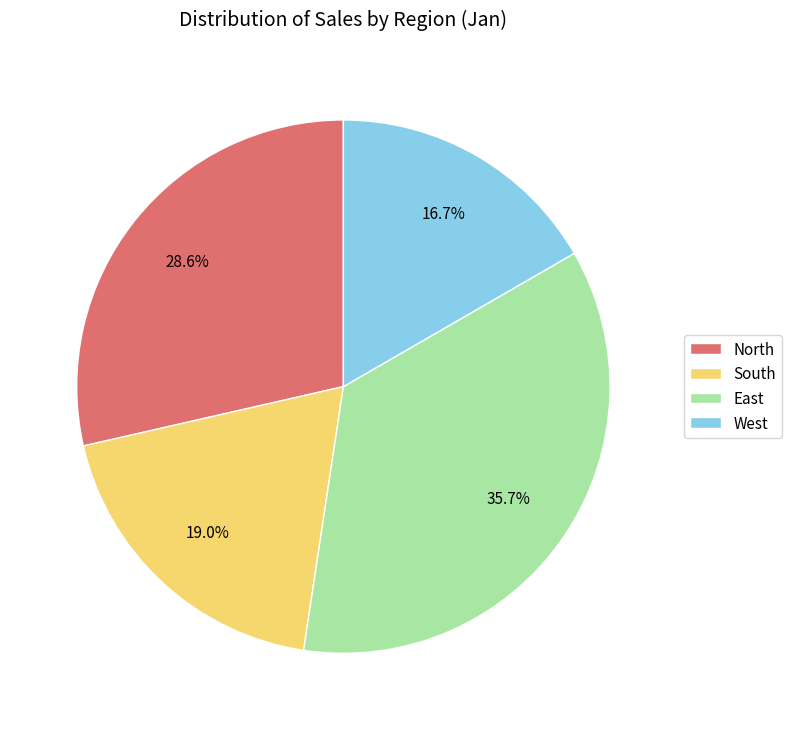

Rank the categories by value from highest to lowest.

East, North, South, West